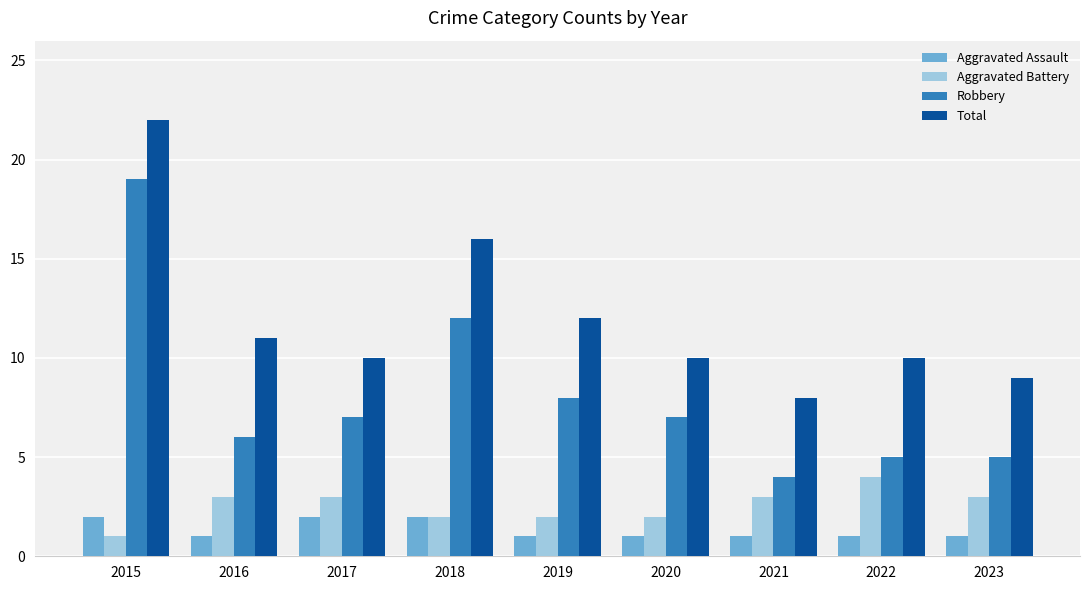

What value does the Robbery series have at 2021?

4